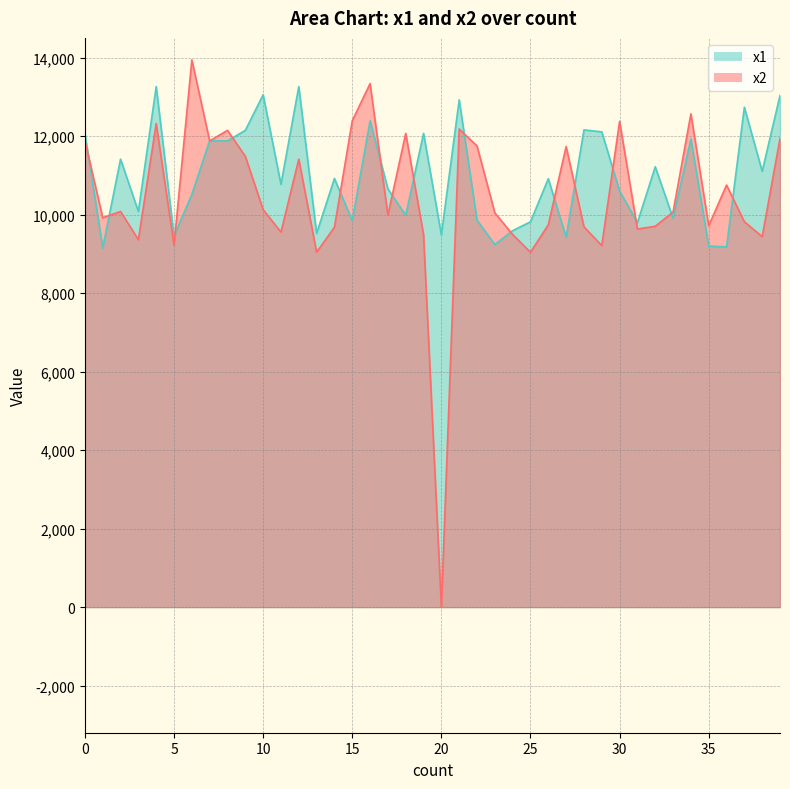

Reading right to left, extract all data points from this chart.

x2: 39=11935	38=9437	37=9817	36=10751	35=9714	34=12565	33=10063	32=9701	31=9631	30=12373	29=9209	28=9687	27=11731	26=9739	25=9039	24=9491	23=10043	22=11747	21=12178	20=0	19=9485	18=12068	17=9982	16=13336	15=12389	14=9678	13=9039	12=11411	11=9553	10=10124	9=11484	8=12145	7=11876	6=13939	5=9220	4=12320	3=9360	2=10078	1=9919	0=11883
x1: 39=13033	38=11101	37=12733	36=9175	35=9198	34=11925	33=9904	32=11218	31=9795	30=10601	29=12106	28=12156	27=9420	26=10913	25=9815	24=9589	23=9235	22=9856	21=12921	20=9485	19=12068	18=9982	17=10655	16=12389	15=9843	14=10919	13=9518	12=13260	11=10770	10=13051	9=12145	8=11876	7=11883	6=10513	5=9453	4=13259	3=10078	2=11411	1=9152	0=12065